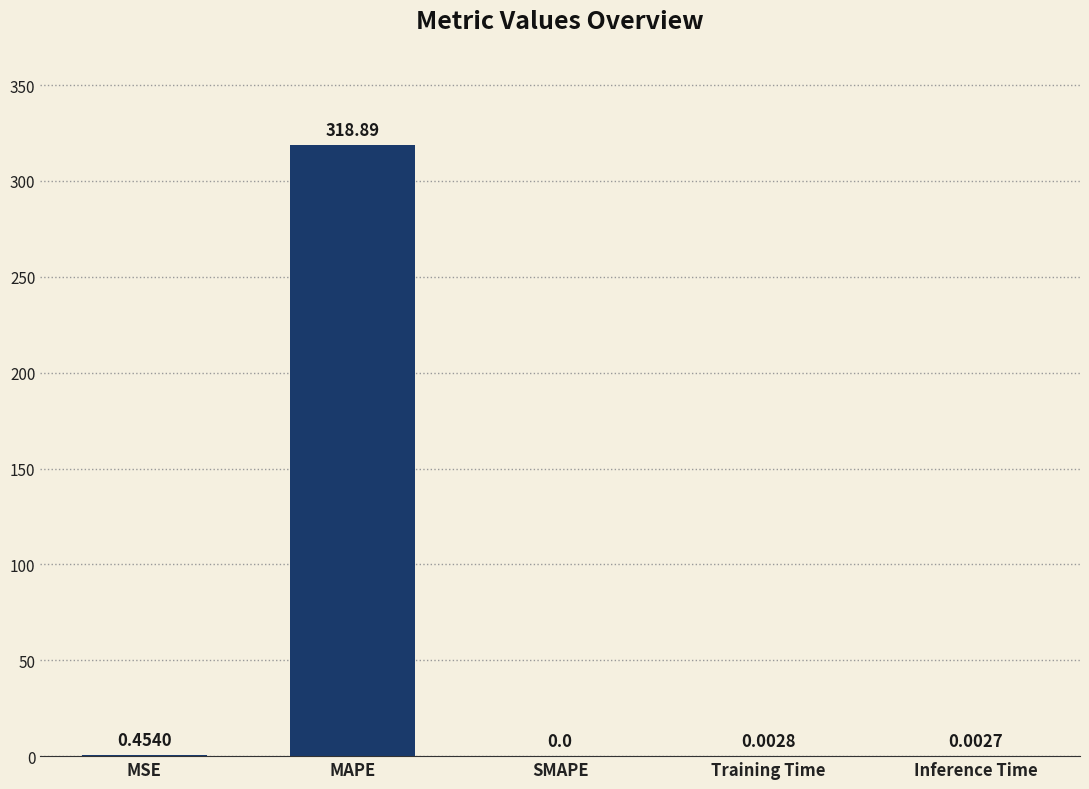

Which label corresponds to the largest value in the chart?

MAPE